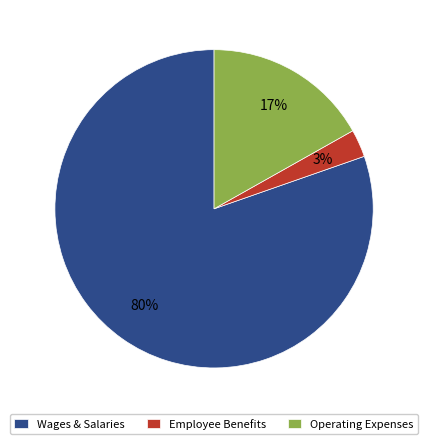

To the nearest percent, what is the average slice percentage?

33%